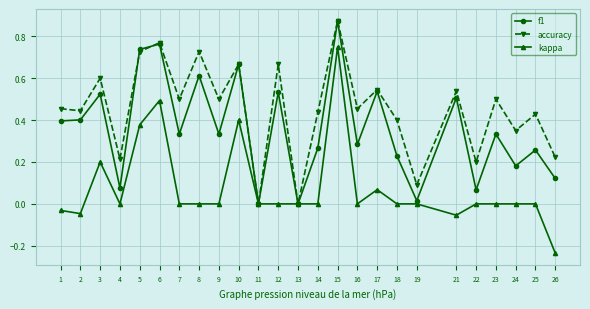

What is the total value across all series at 10?

1.7